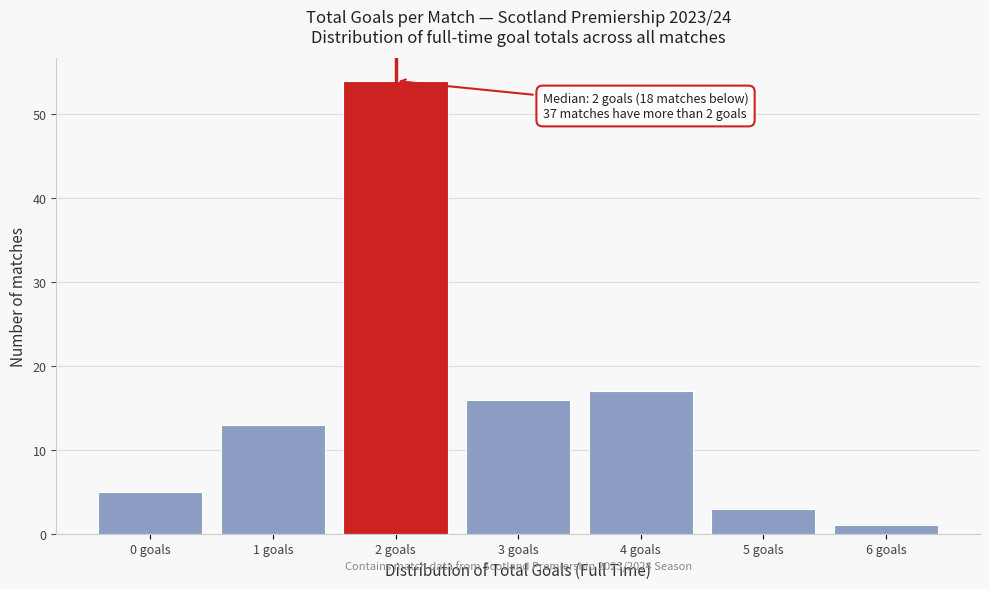

Which range on the x-axis has the tallest bar?

1.5 to 2.5